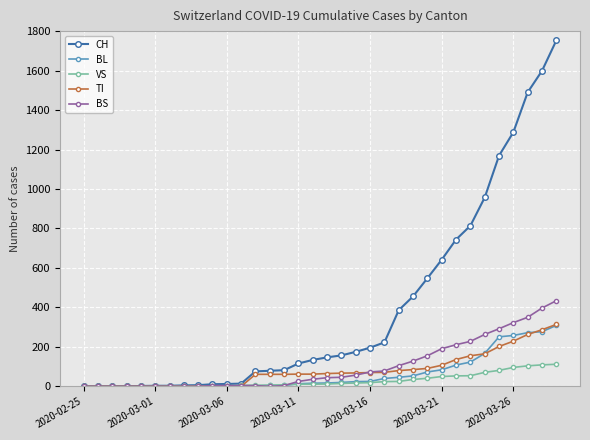

Which series has the widest spread of values?

CH